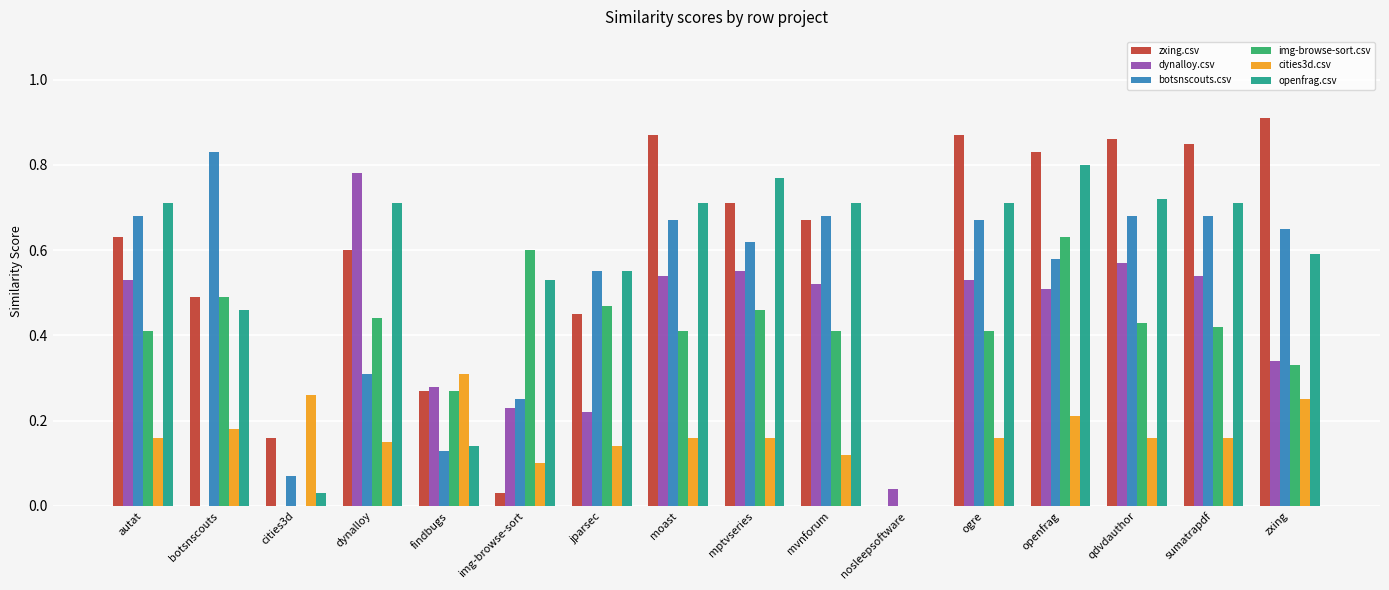

What is the sum of the openfrag.csv values at mptvseries and moast?

1.5